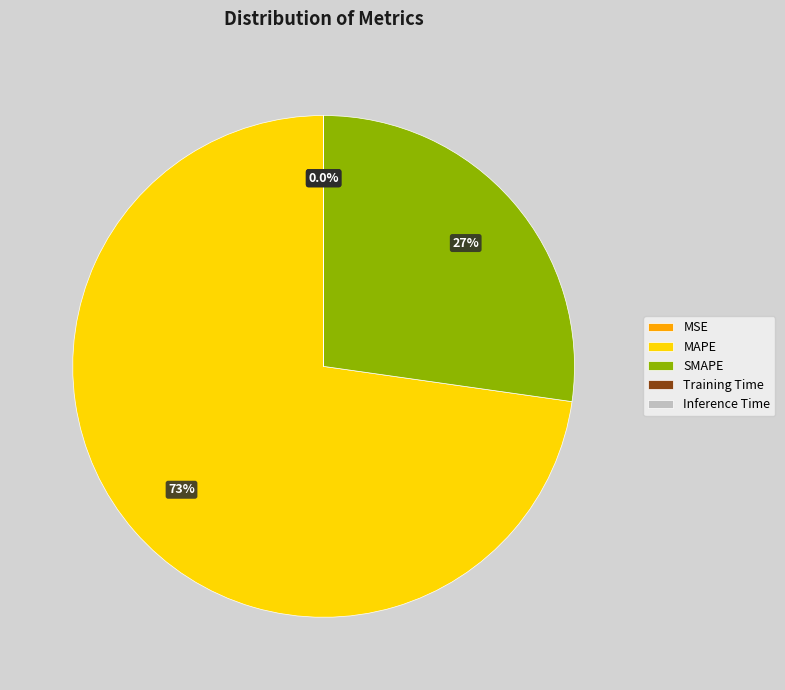

What portion of the pie excludes MAPE?

27.2%